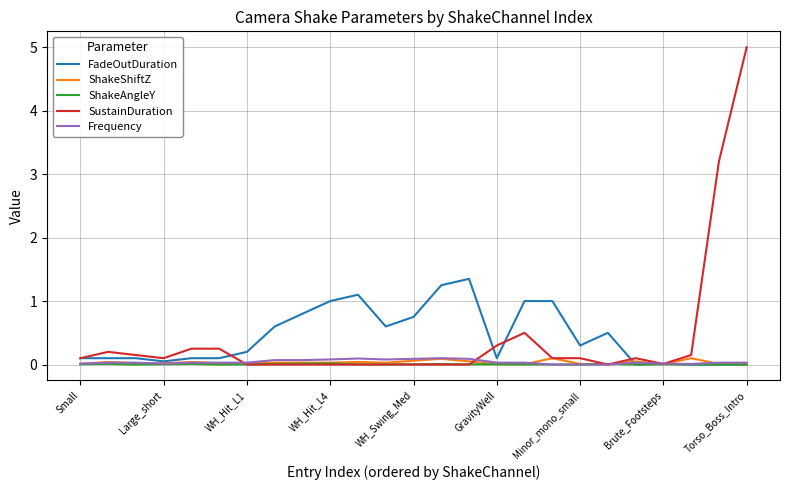

What is the maximum value shown in the chart?

5.0